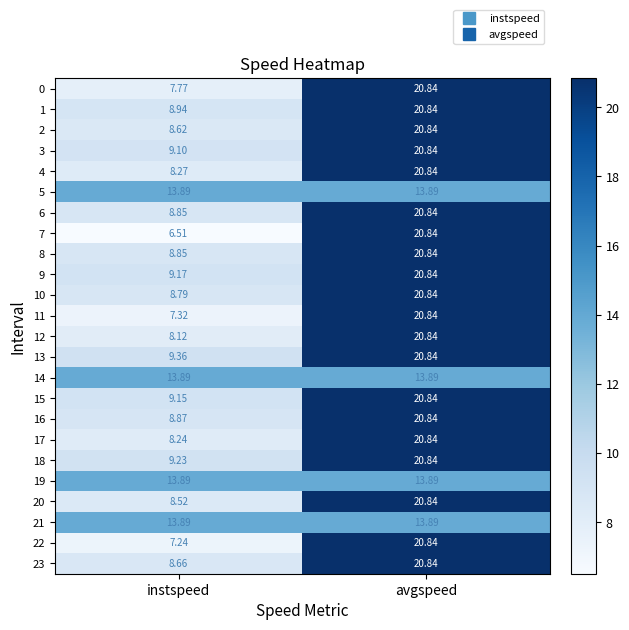

At which category does the chart reach its peak across all series?

avgspeed